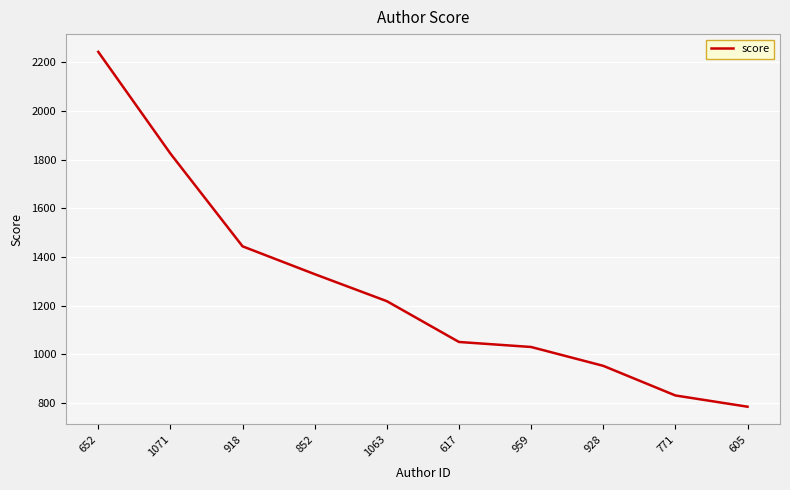

Count the number of data series in this chart.

1